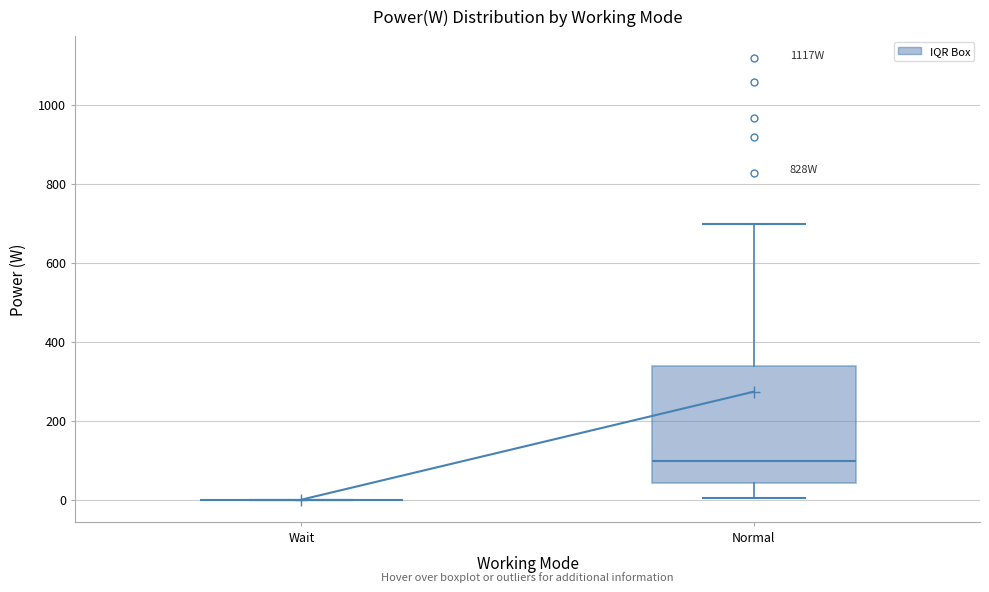

Reading left to right, read every box against the y-axis: the position of its median line, the range the box covers, and the ends of its whiskers. The values are not printed on the chart, so give them approximately, as read against the axis.

Wait: box collapsed to a line at 0, whiskers 0 to 0
Normal: median 100, box 40 to 340, whiskers 0 to 700